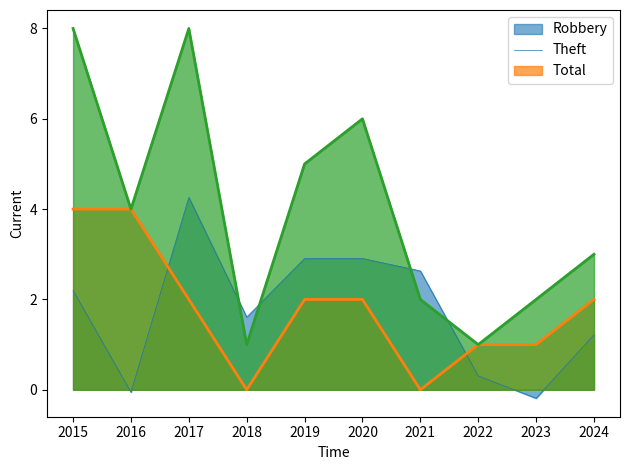

Is the value of Robbery at 2021 greater than the value of Theft at 2016?

No